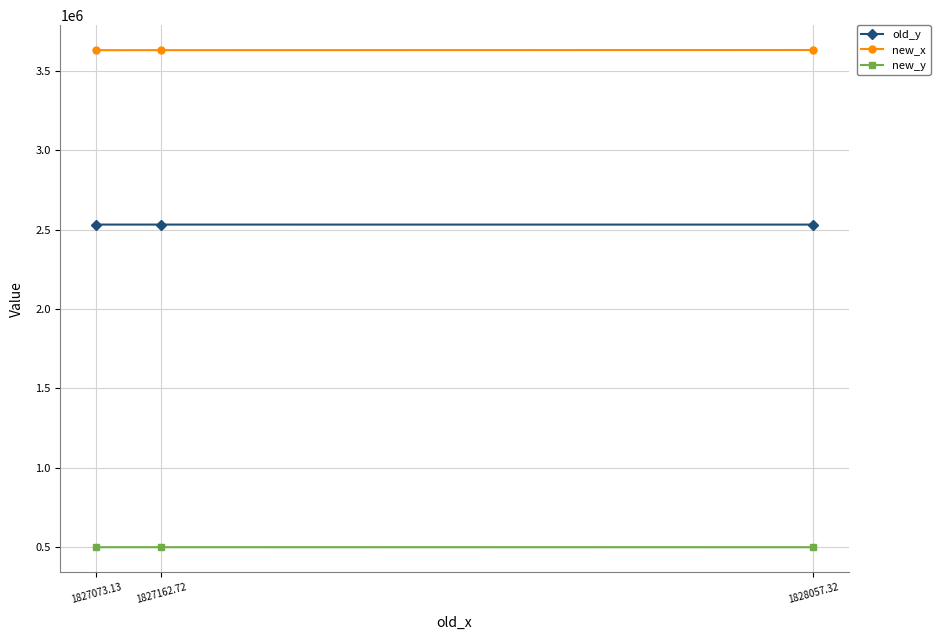

How many lines are shown in the chart?

3